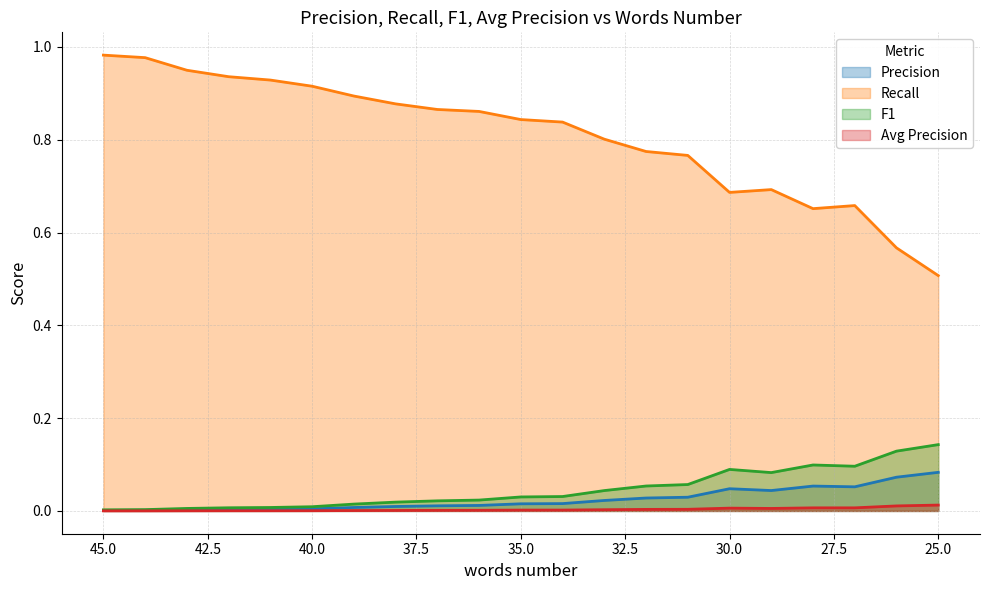

What are all the series names shown in the legend?

Precision, Recall, F1, Avg Precision